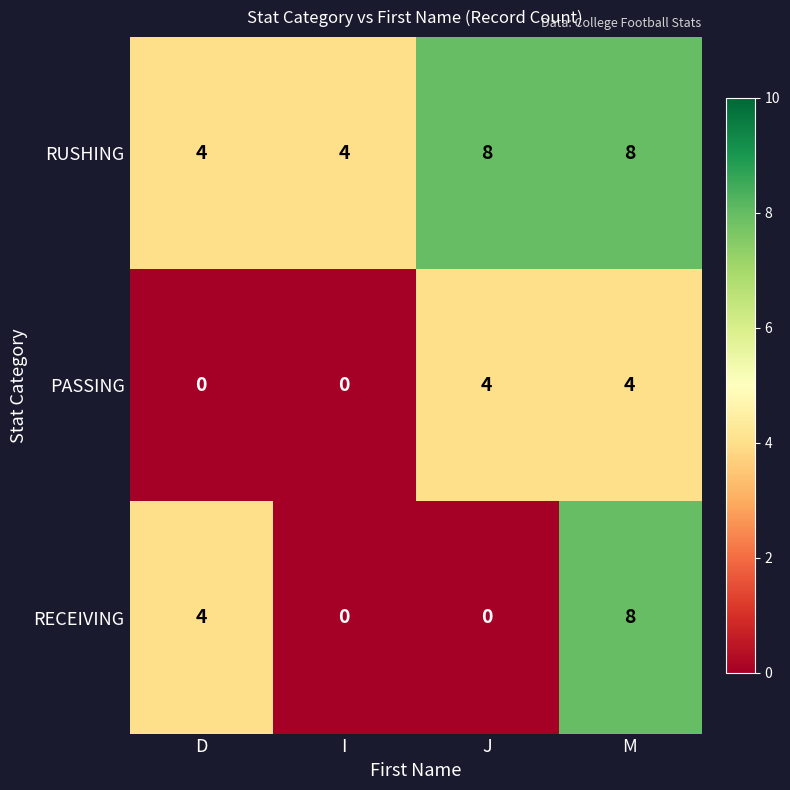

How many data points in PASSING are less than 4?

2